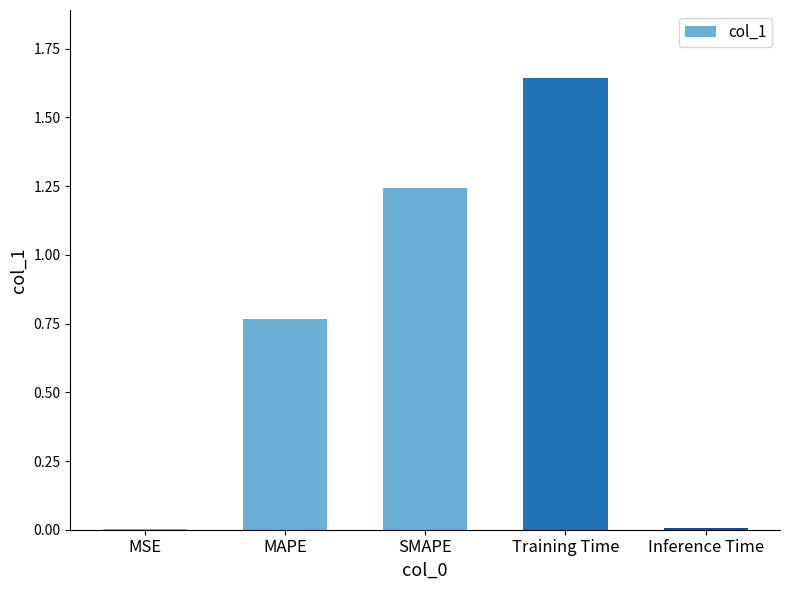

At which category does the chart reach its peak across all series?

Training Time